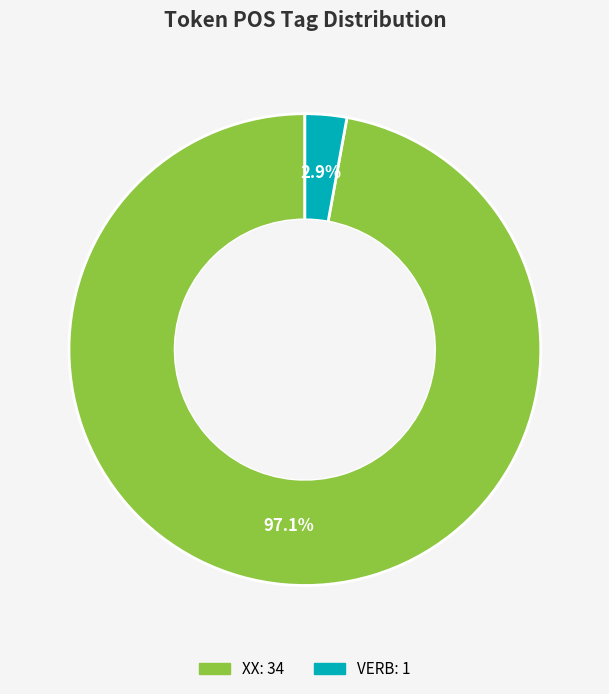

Which has a higher value, VERB or XX?

XX